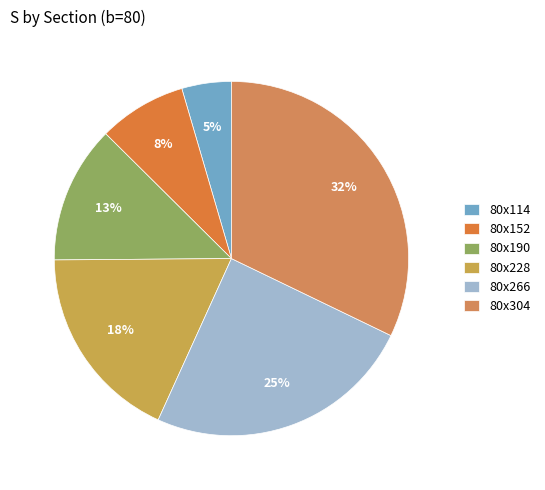

True or false: 80x266 accounts for 38% of the total.

False